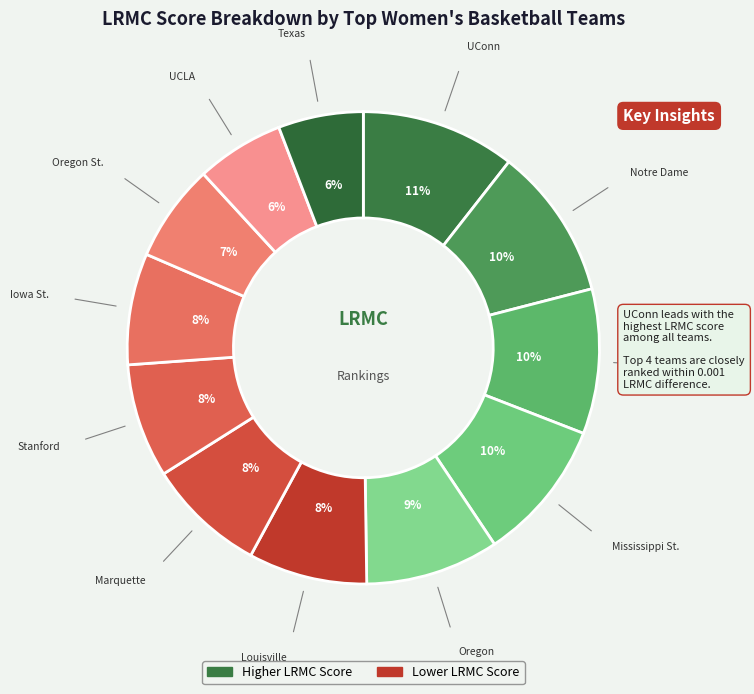

How many slices are in this pie chart?

12